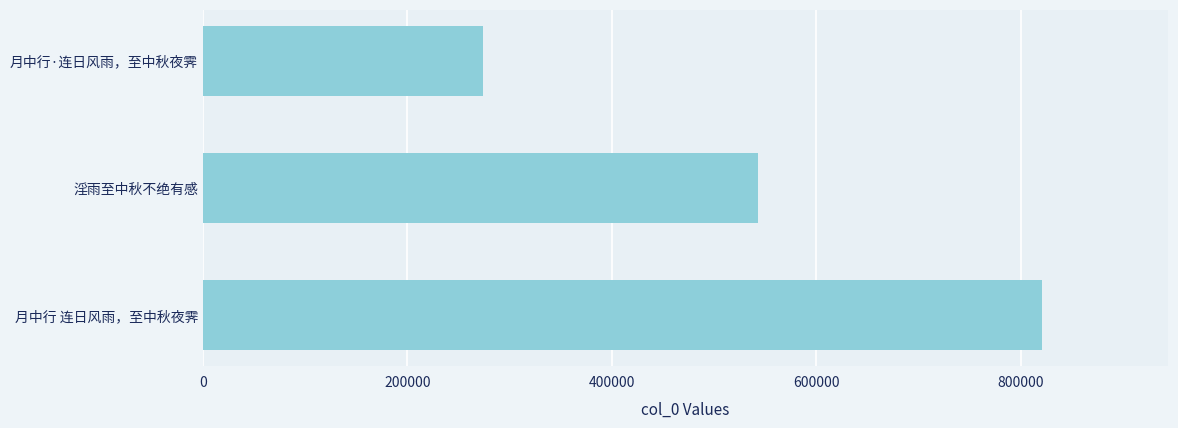

Rank the categories by value from highest to lowest.

月中行 连日风雨，至中秋夜霁, 淫雨至中秋不绝有感, 月中行·连日风雨，至中秋夜霁